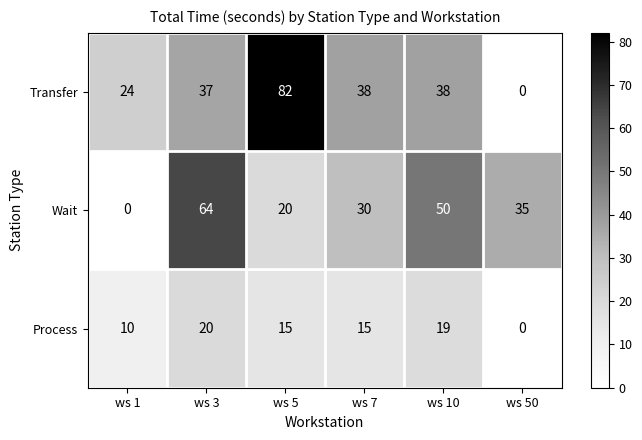

Reading left to right, what are all the values shown in this chart?

Transfer: ws 1=24	ws 3=37	ws 5=82	ws 7=38	ws 10=38	ws 50=0
Wait: ws 1=0	ws 3=64	ws 5=20	ws 7=30	ws 10=50	ws 50=35
Process: ws 1=10	ws 3=20	ws 5=15	ws 7=15	ws 10=19	ws 50=0